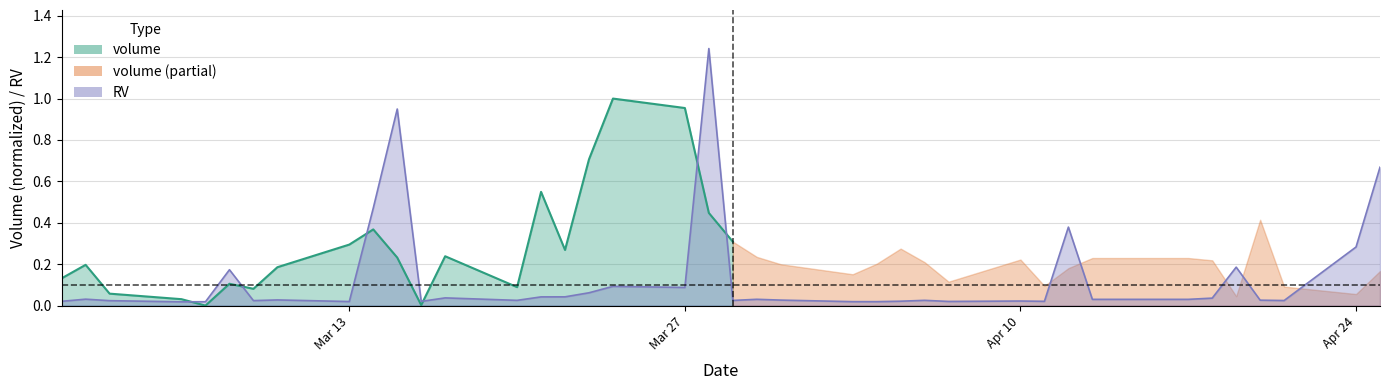

The value at 2017-04-18 is 0.0. True or false?

True